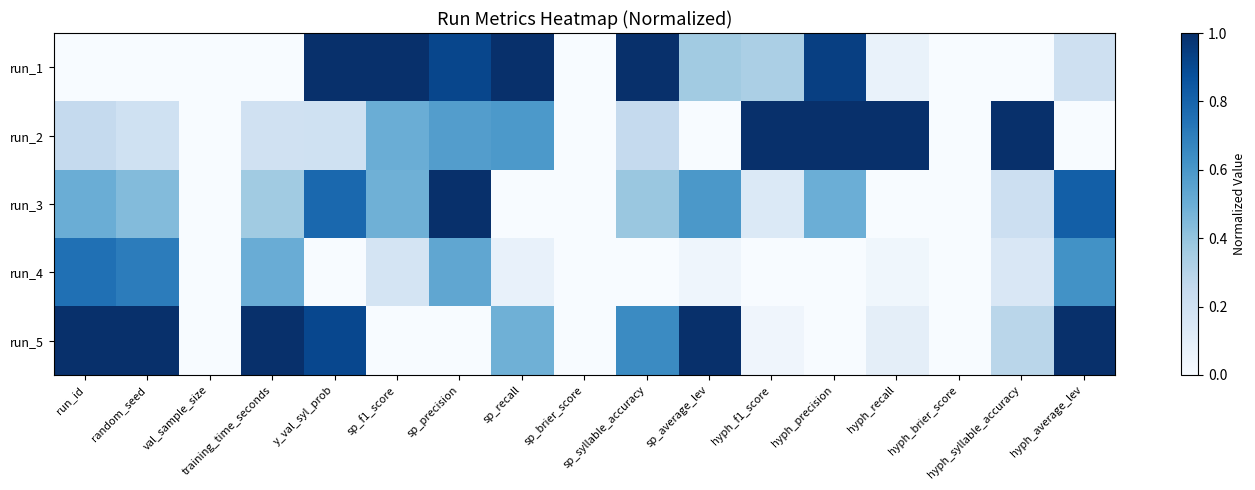

Which series has the largest range (max minus min)?

run_1